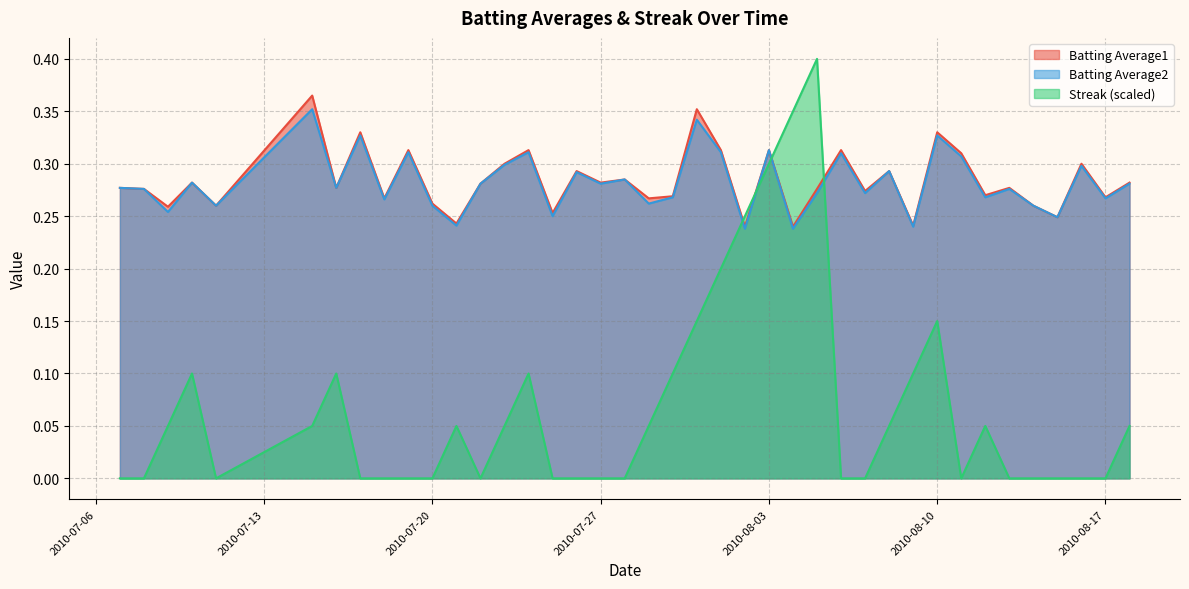

How many values in Streak are above zero?

20